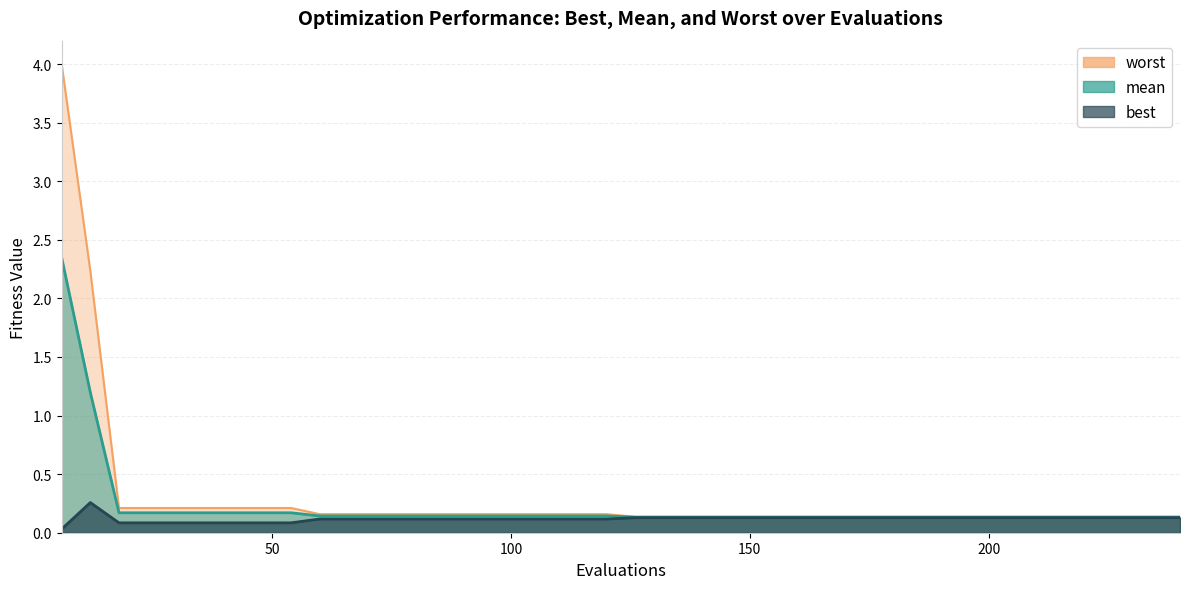

The value of worst at 12 is 3.4. True or false?

False